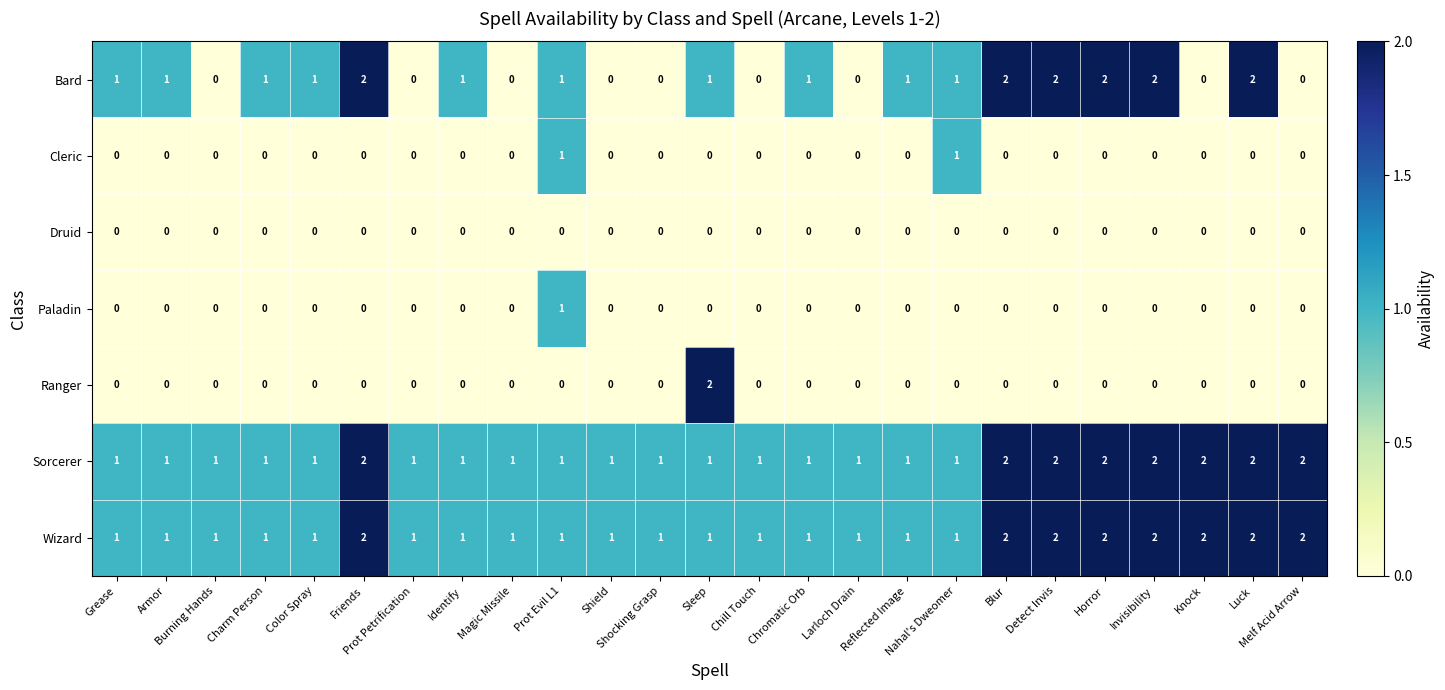

At how many categories does at least one series exceed 0?

25